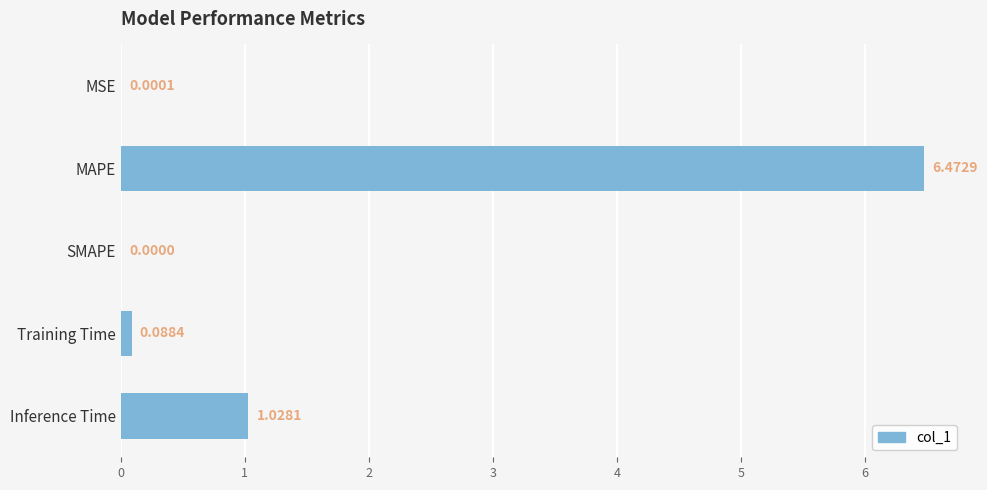

Which category has the highest value across all series?

MAPE